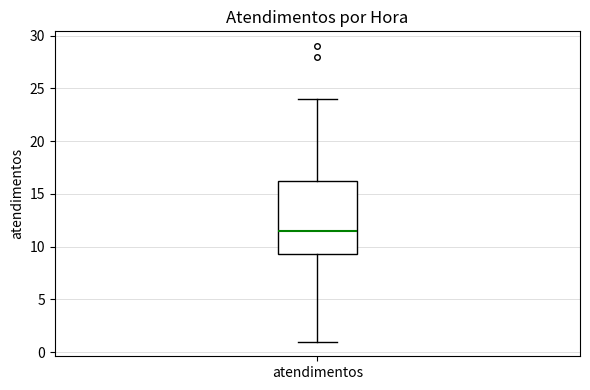

Where is the lower edge of the box for atendimentos on the y-axis? The values are not printed on the chart, so give them approximately, as read against the axis.

9.5